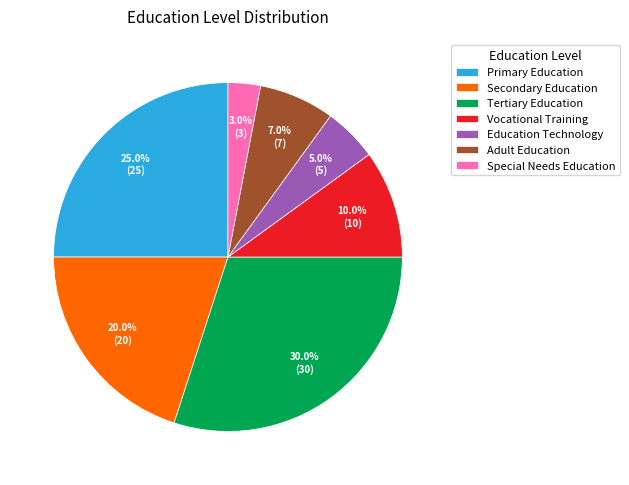

Rank the categories by value from lowest to highest.

Special Needs Education, Education Technology, Adult Education, Vocational Training, Secondary Education, Primary Education, Tertiary Education